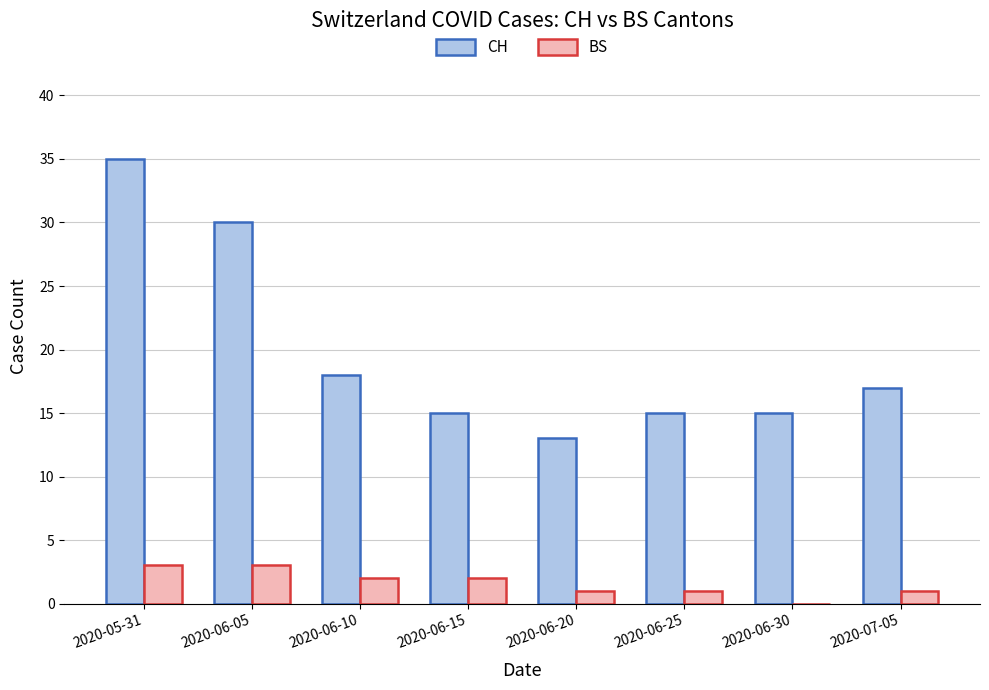

True or false: BS has a value of 1 at 2020-06-25.

True